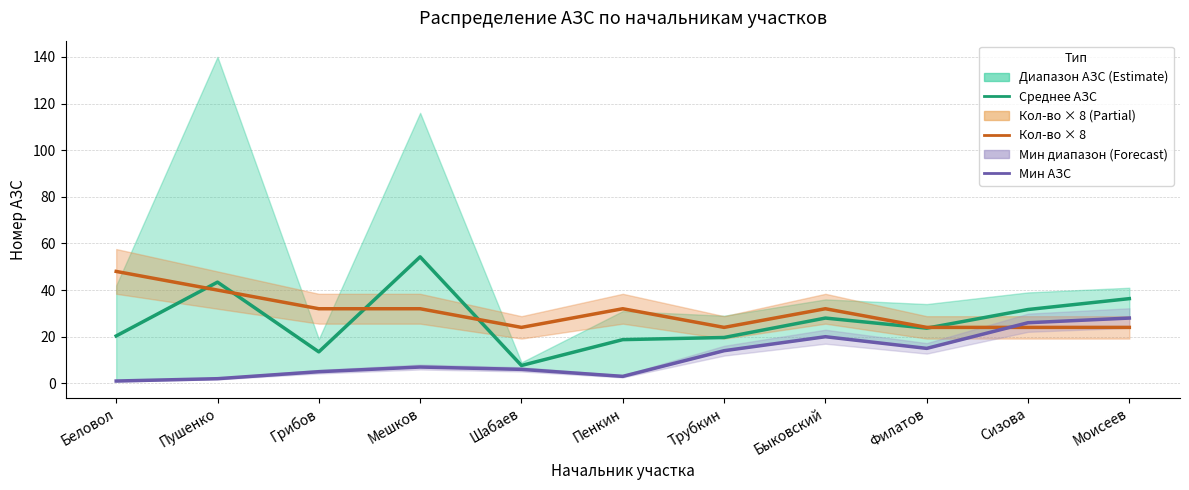

What position from the left is Трубкин?

7